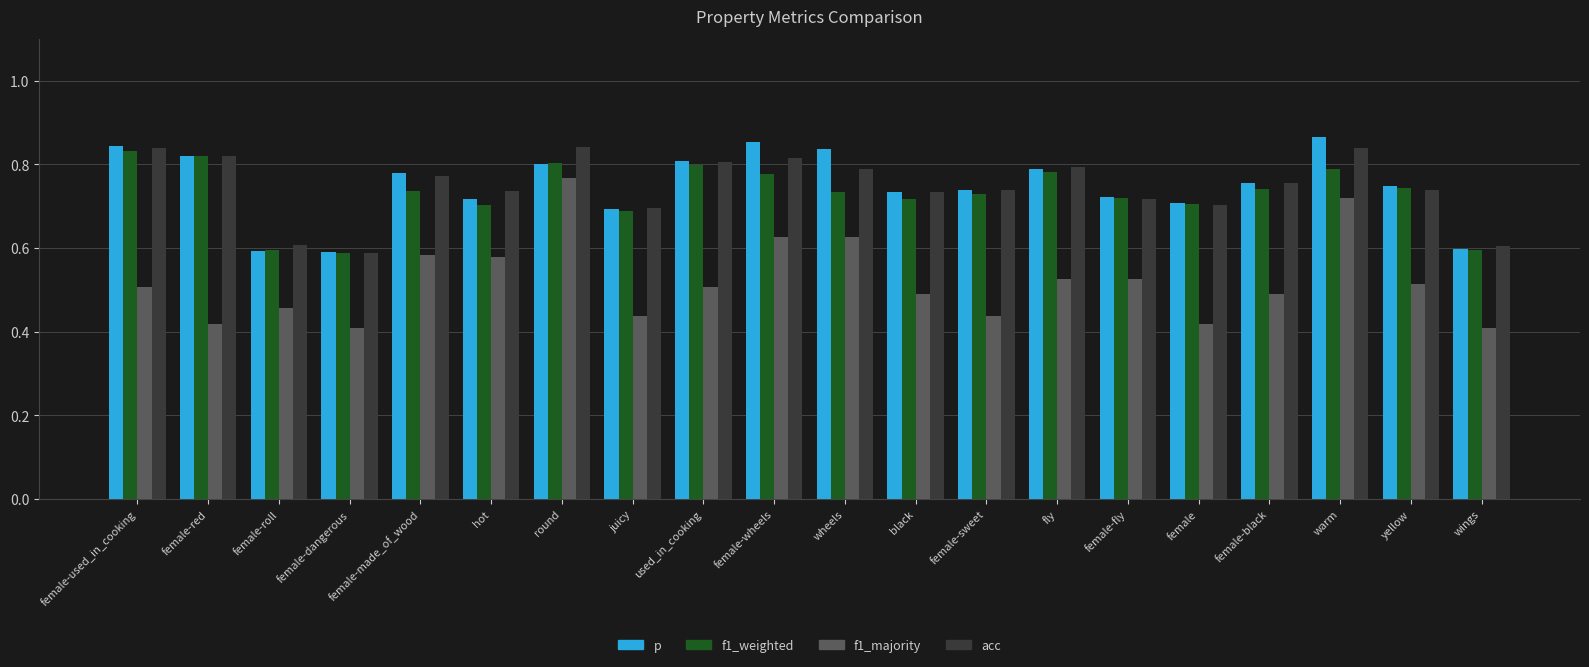

Between female-made_of_wood and female, which series saw the biggest shift?

f1_majority